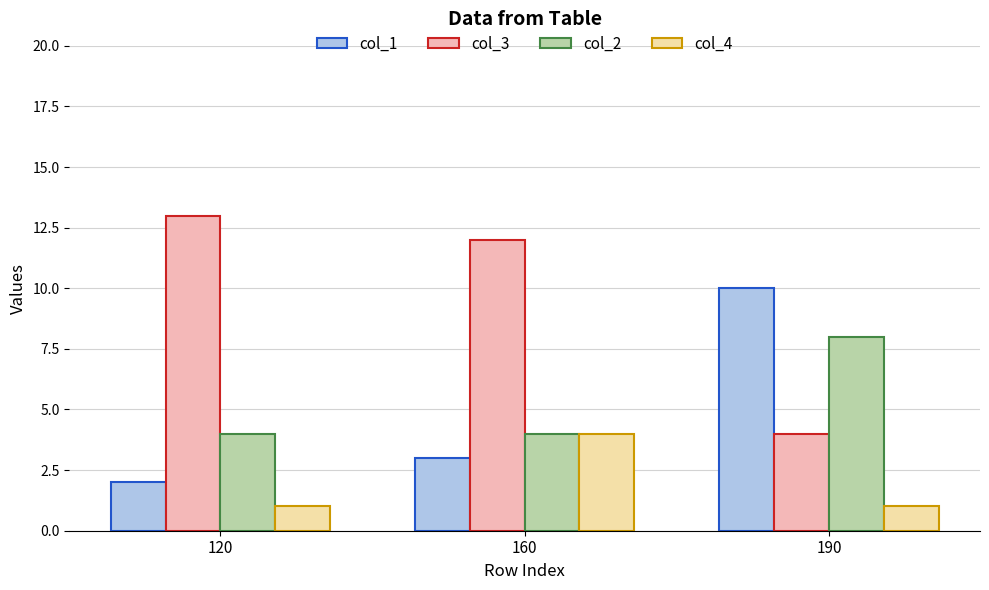

How many groups of bars are there?

3